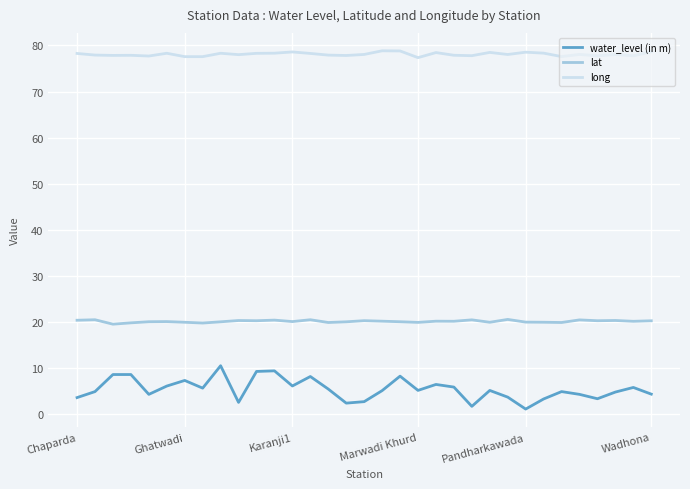

What is the average value of the long series?

78.1